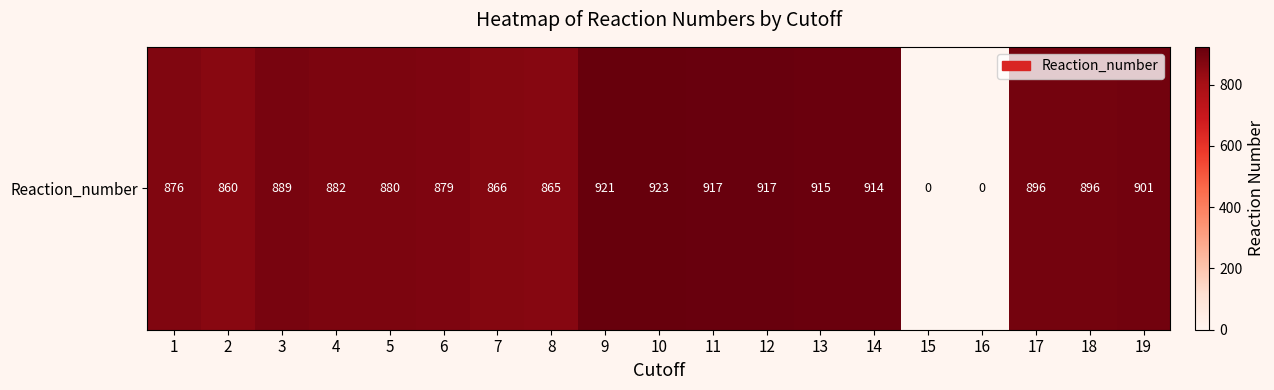

What is the change in value from 5 to 15?

-880